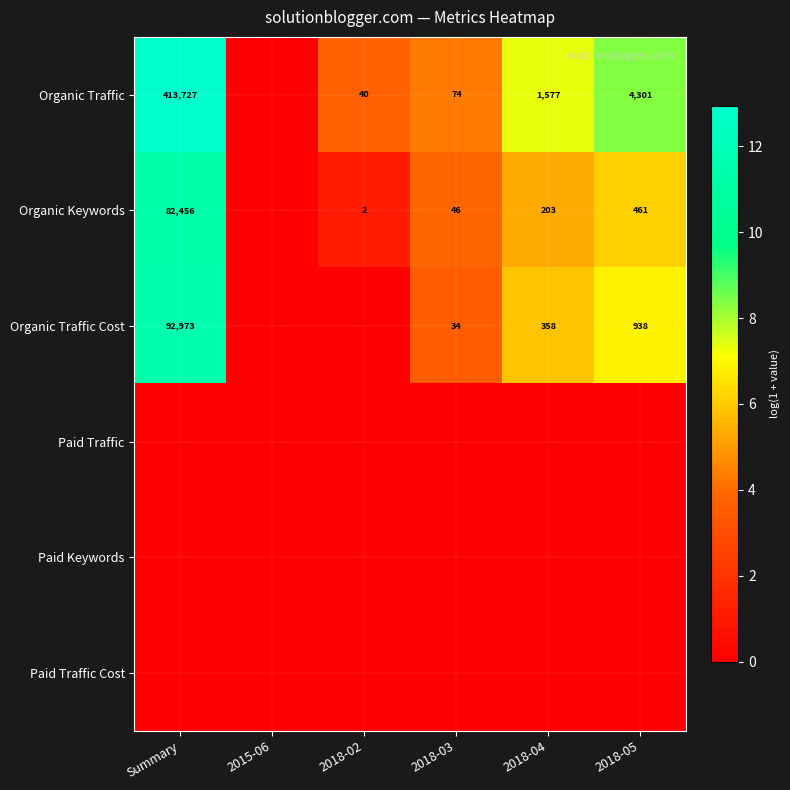

What is the sum of the Organic Traffic values at 2018-05 and 2018-04?

5878